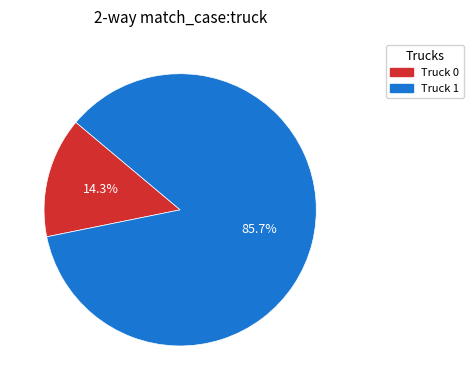

Between Truck 1 and Truck 0, which is larger?

Truck 1